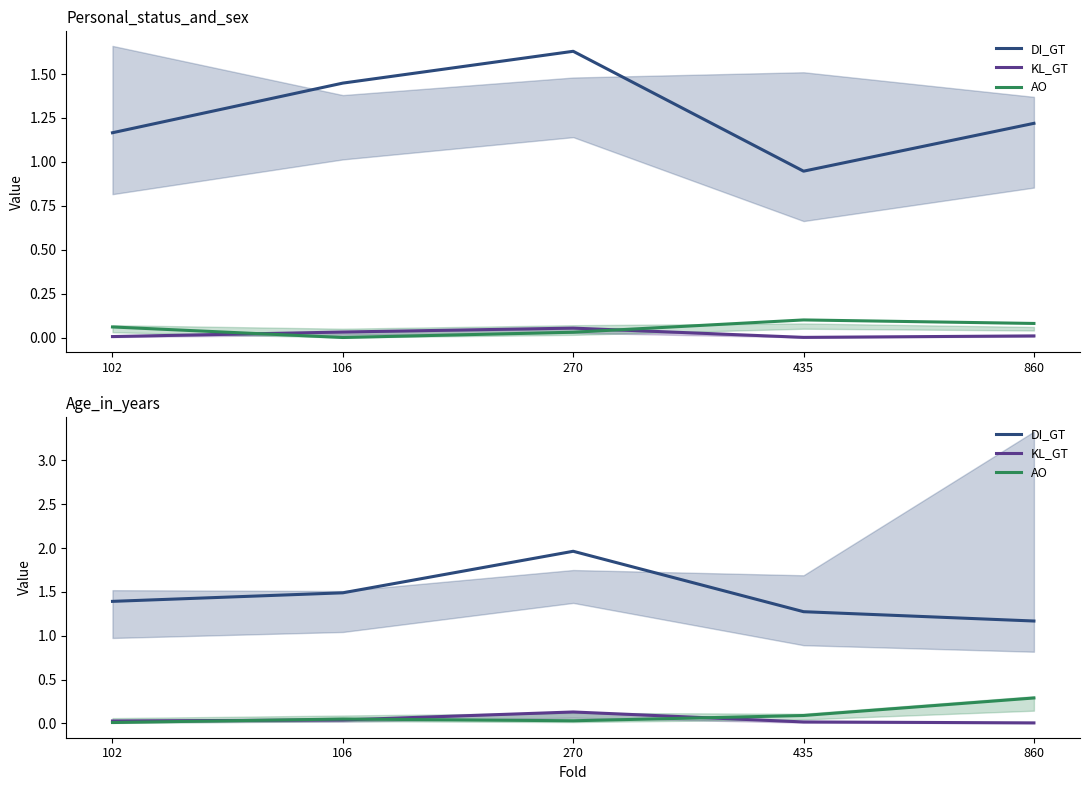

List the labels in order of AO value, smallest first.

102, 270, 106, 435, 860